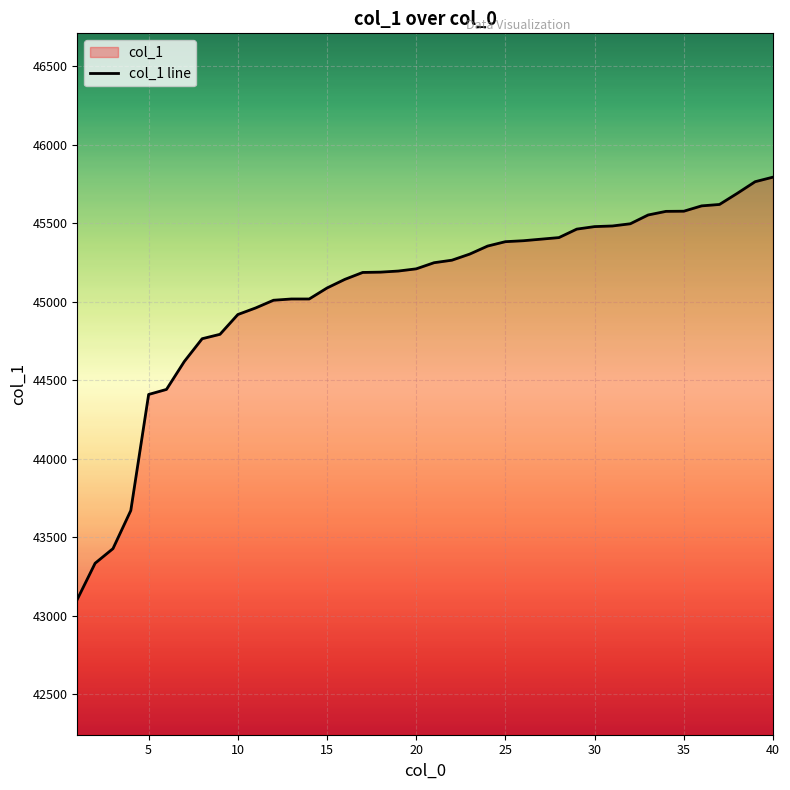

Is it true that the value at 15 is 63850?

False